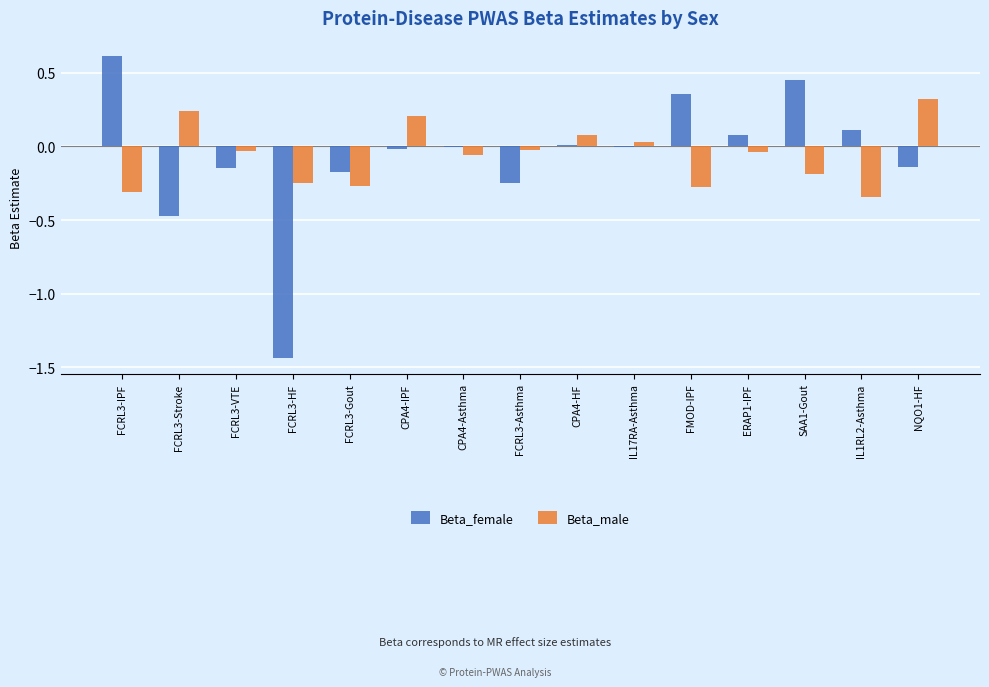

What are all the series names shown in the legend?

Beta_female, Beta_male